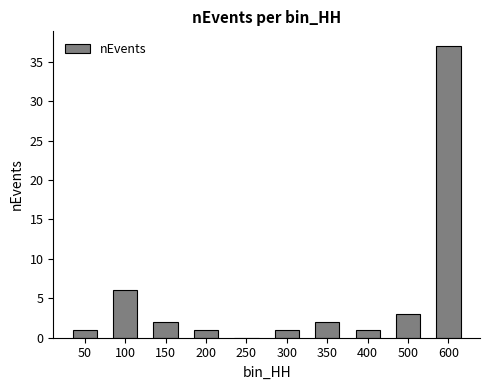

What is the sum of all values?

54